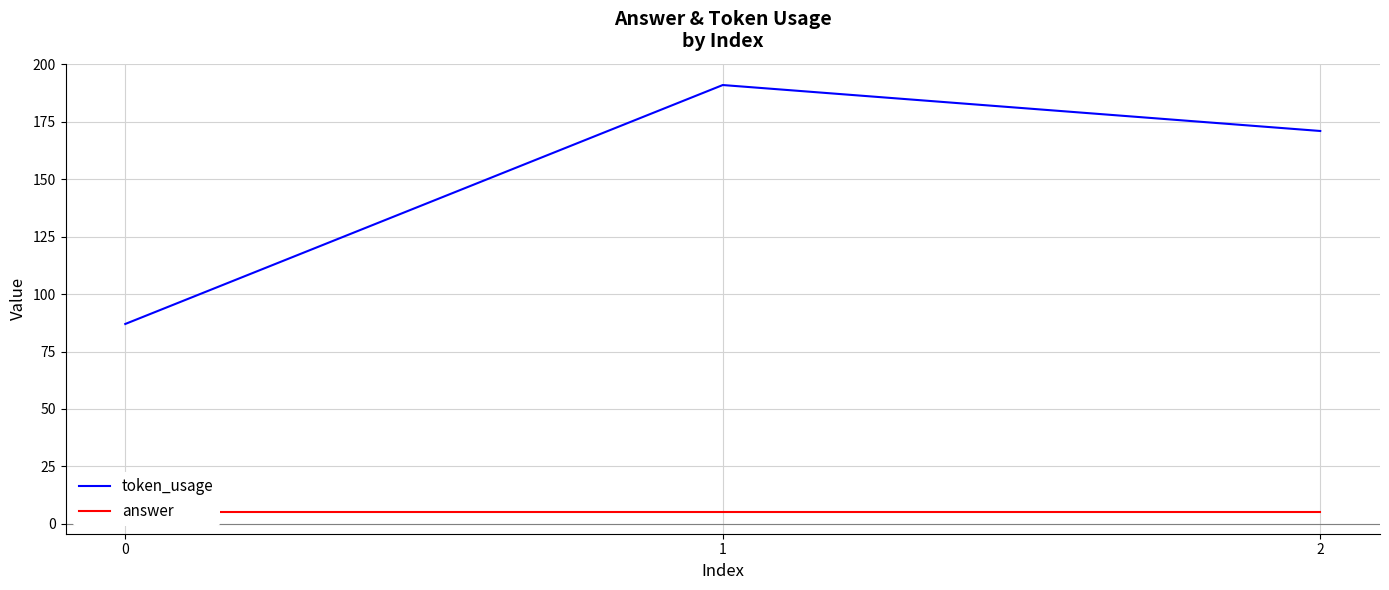

Is it true that answer equals 5 at 0?

True